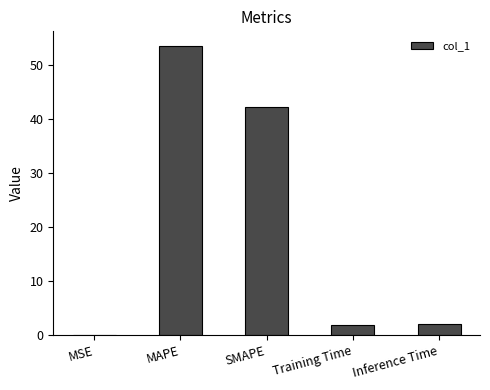

What value does the data have at SMAPE?

42.3